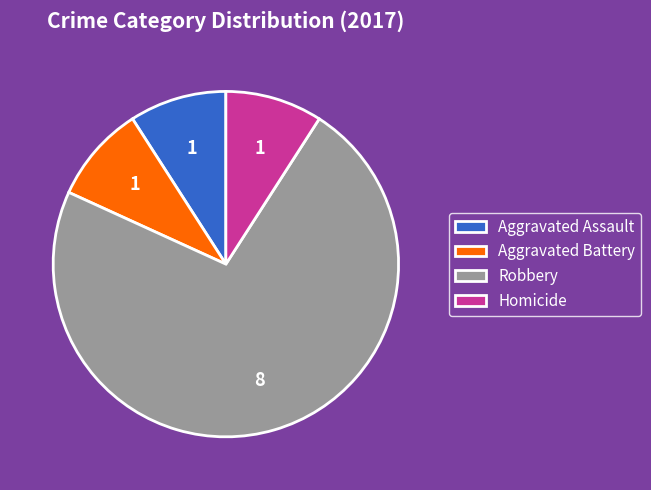

What is the ratio of the value at Homicide to the value at Aggravated Battery?

1.0